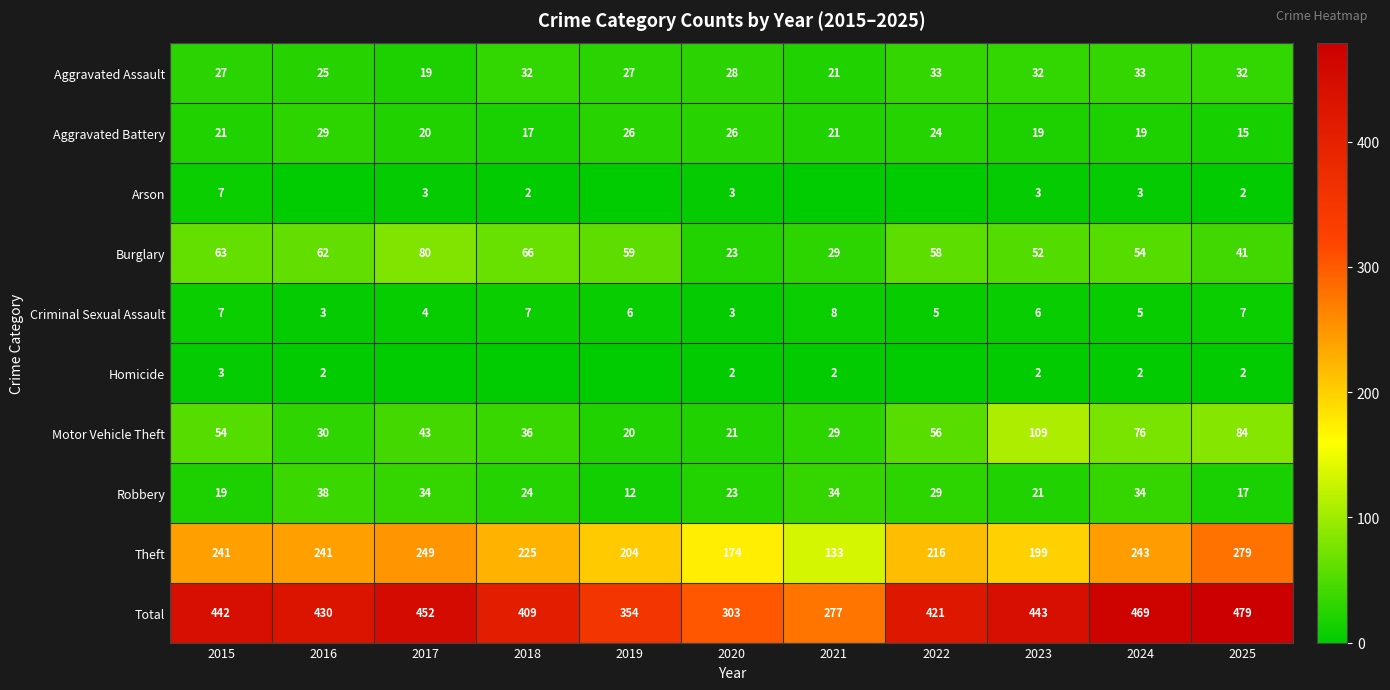

What is the total value across all series at 2021?

554